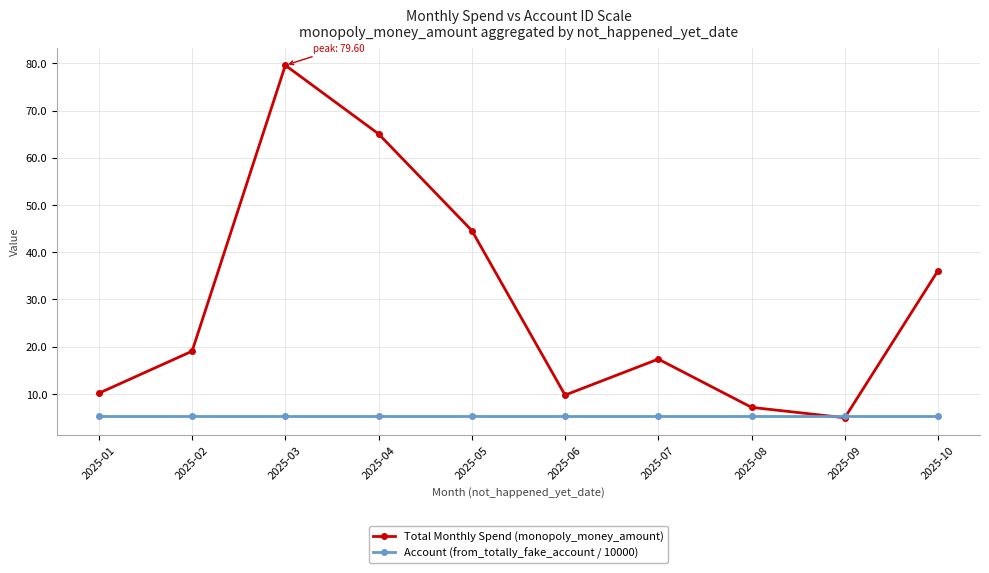

Where does the Total Monthly Spend (monopoly_money_amount) series first go above 19?

2025-02